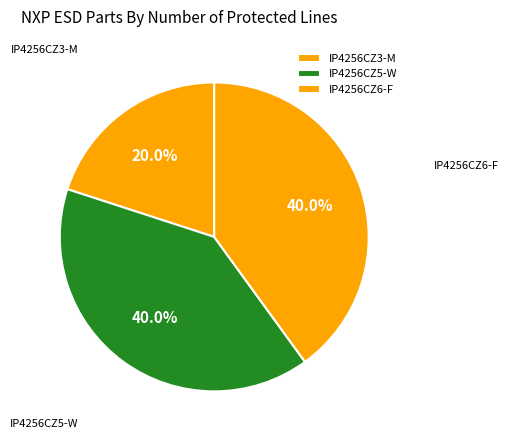

Which slice is the largest?

IP4256CZ5-W